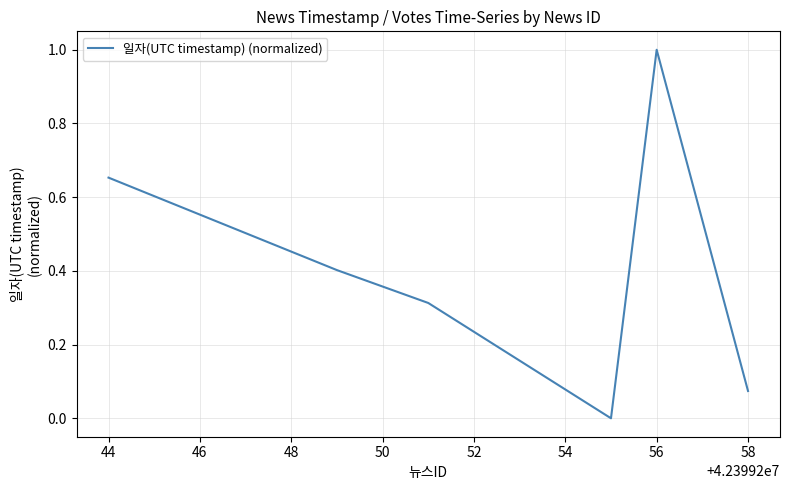

True or false: the data has more than 0 interior local peaks.

True